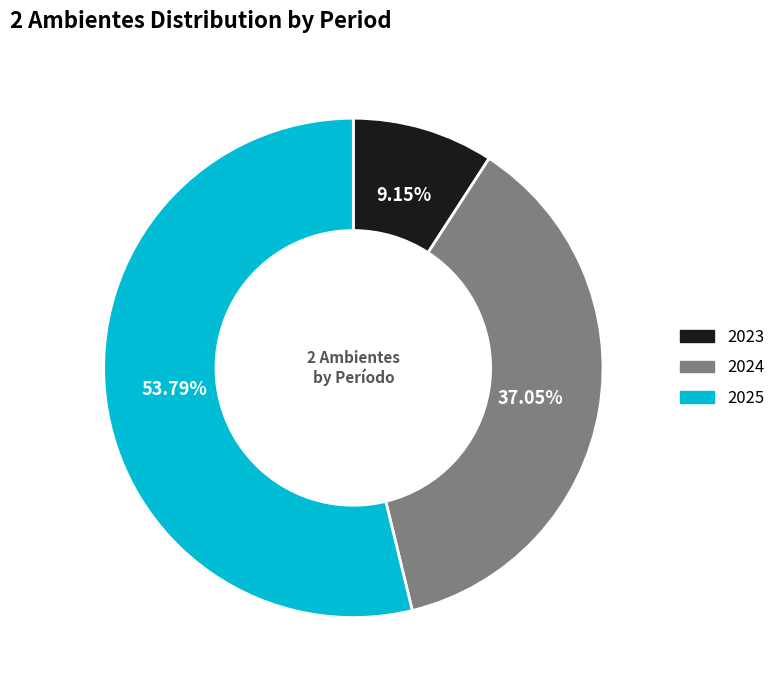

What is the smallest slice in the pie chart?

2023